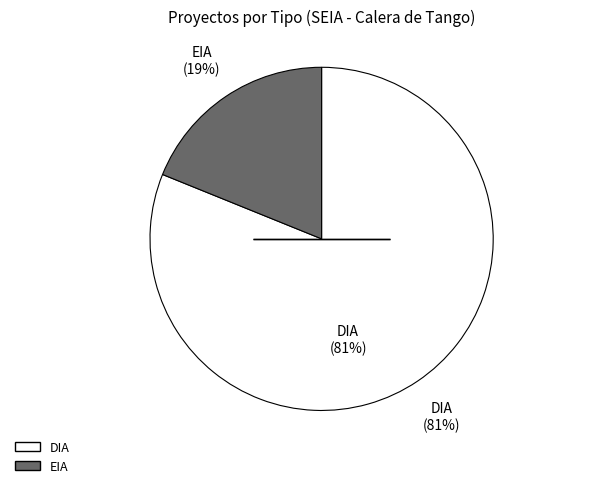

What percentage is NOT represented by EIA?

81.1%